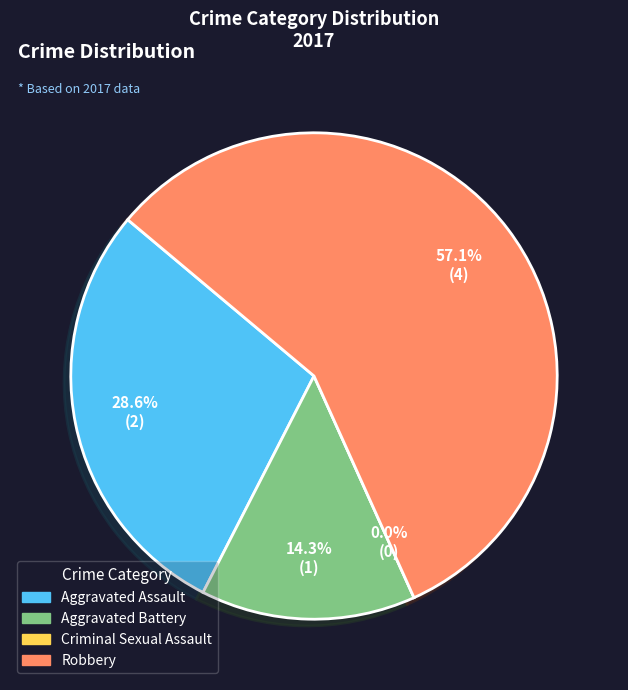

Which category has the biggest portion of the pie?

Robbery